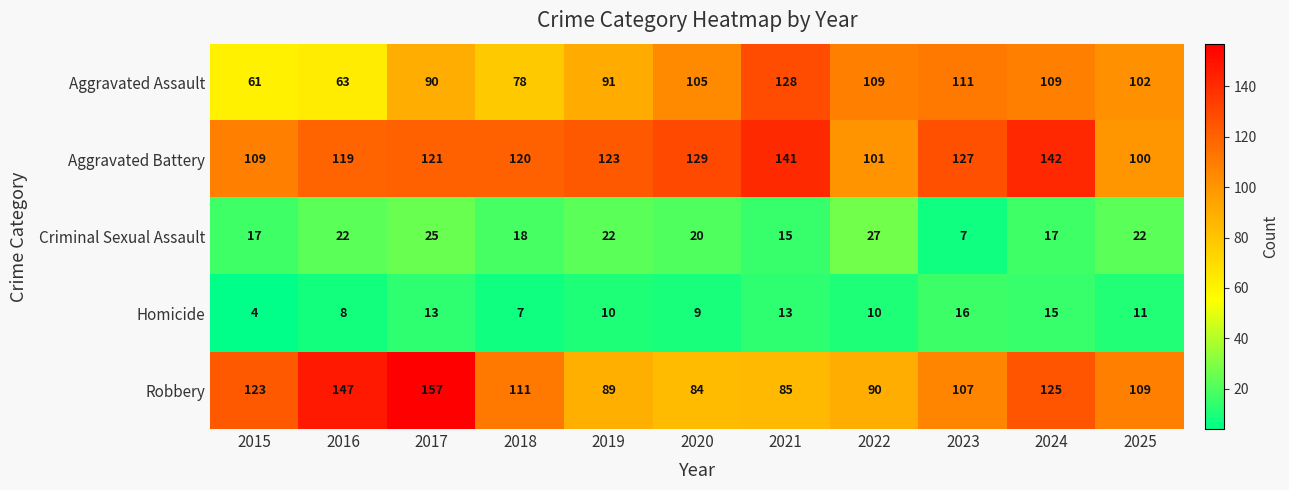

How many data points in Homicide are less than 10?

4